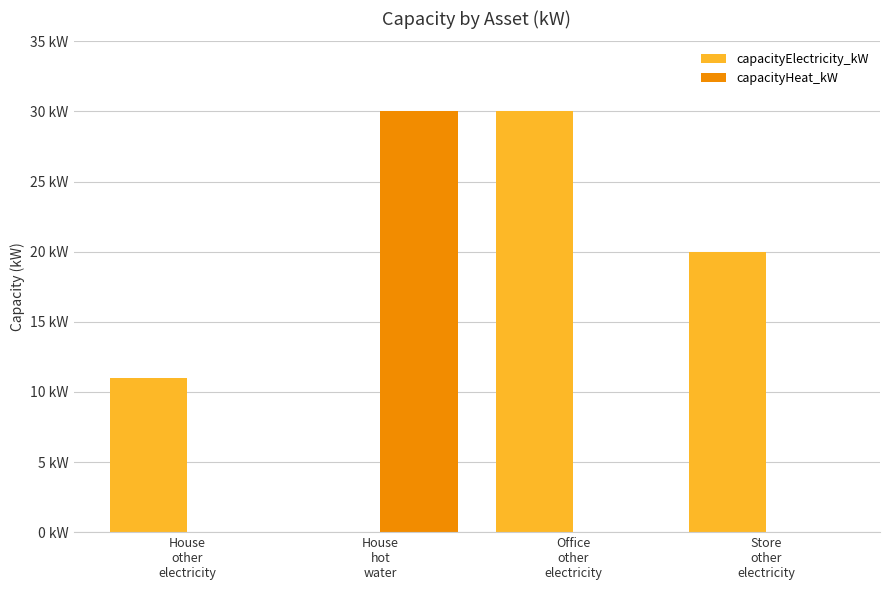

What are all the series names shown in the legend?

capacityElectricity_kW, capacityHeat_kW